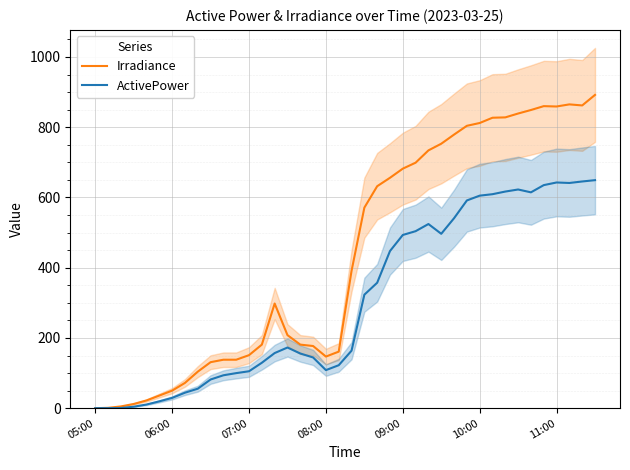

What is the highest value of the Irradiance series?

892.0